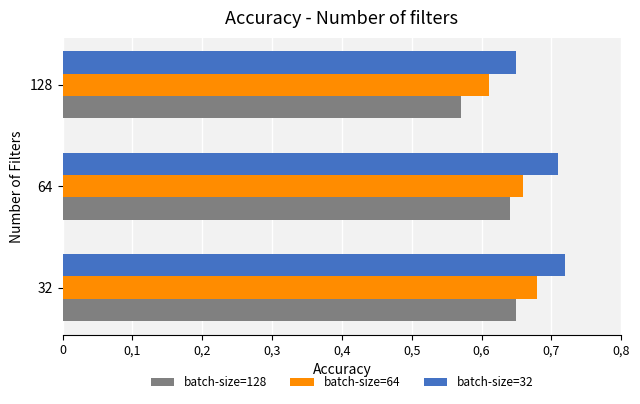

What are all the series names shown in the legend?

batch-size=128, batch-size=64, batch-size=32